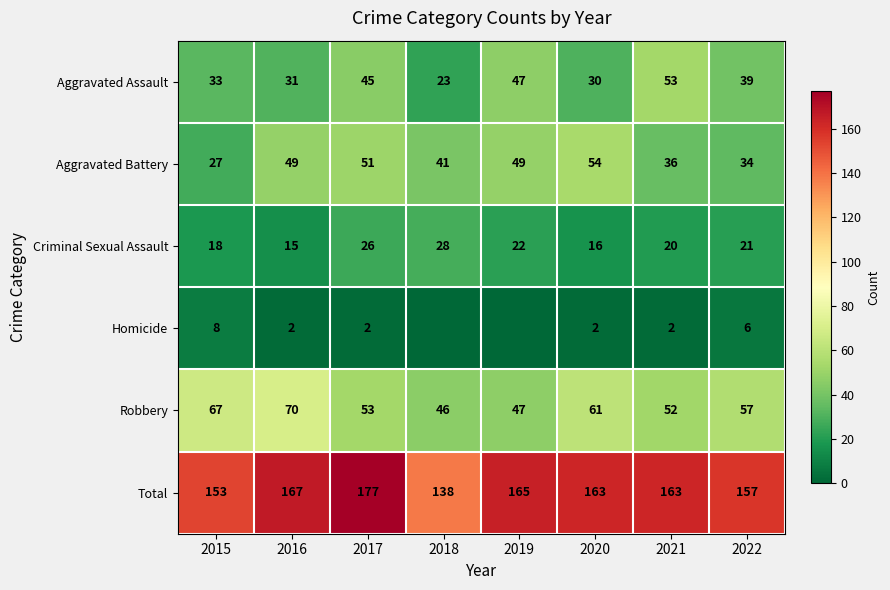

Rank the categories by Criminal Sexual Assault value from highest to lowest.

2018, 2017, 2019, 2022, 2021, 2015, 2020, 2016